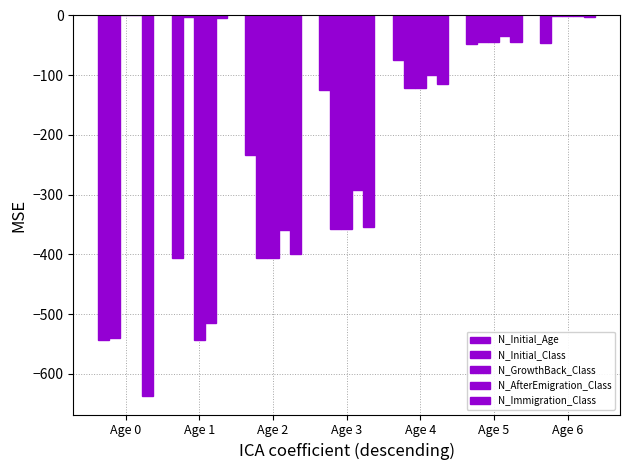

What is the difference between the highest and lowest values at Age 0?

636